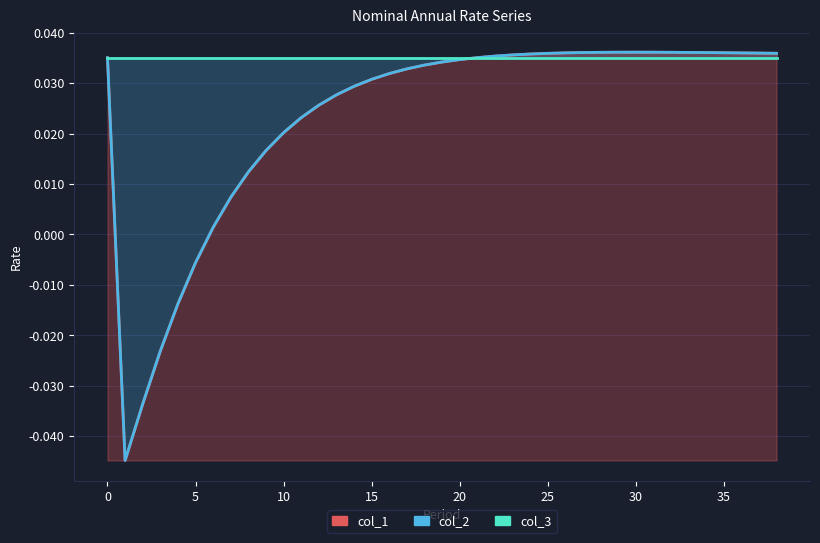

True or false: col_1 and col_2 cross at least once.

False